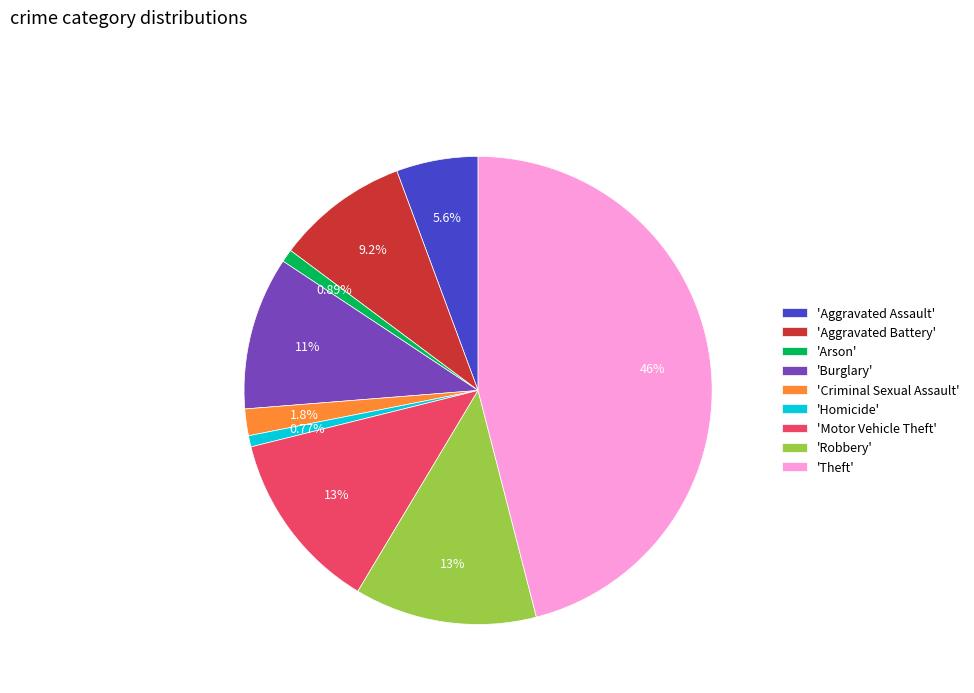

Combined, do 'Theft' and 'Homicide' account for over 50%?

No